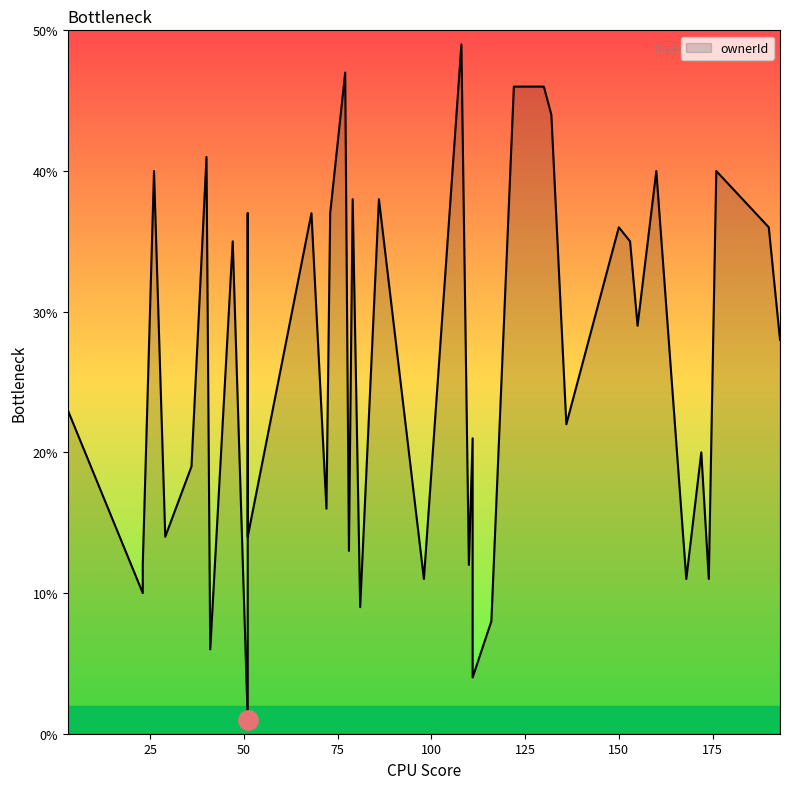

Approximately how many times larger is the value at 79 compared to 86?

1.0